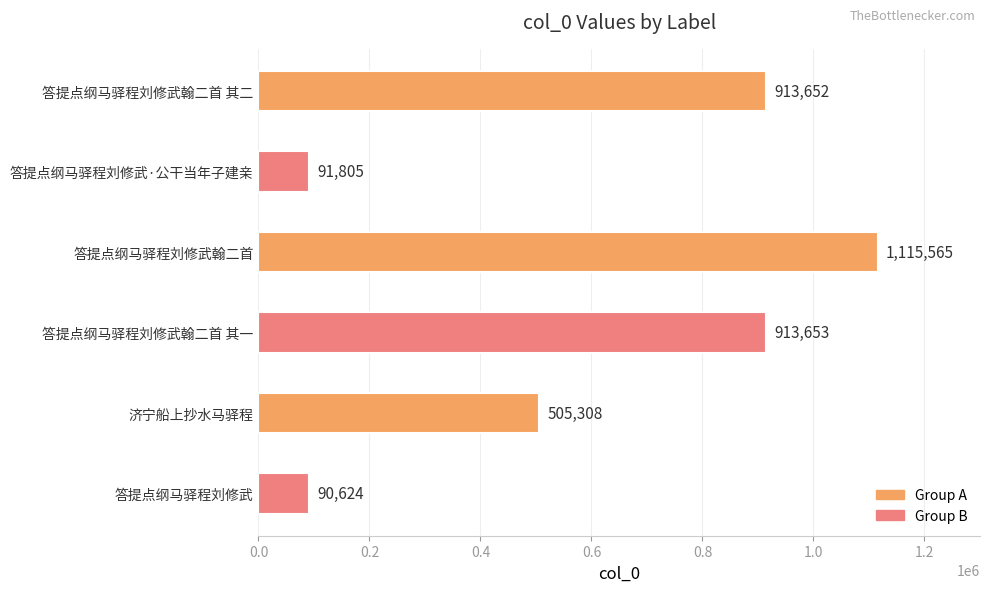

Reading top to bottom, transcribe all the data shown in this chart.

913652	91805	1115565	913653	505308	90624